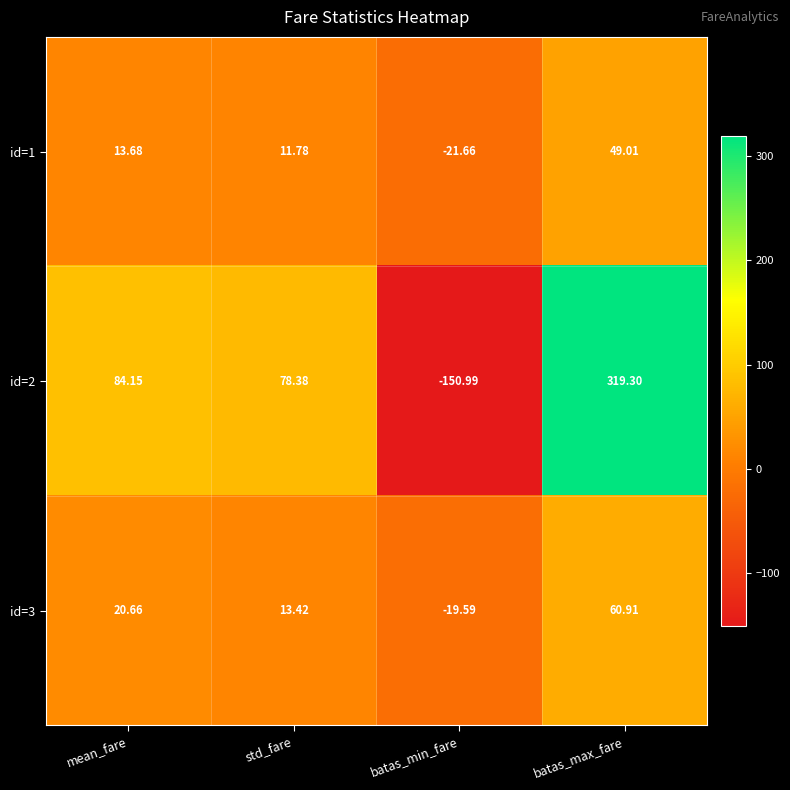

Is the value of id=3 at std_fare greater than the value of id=2 at mean_fare?

No